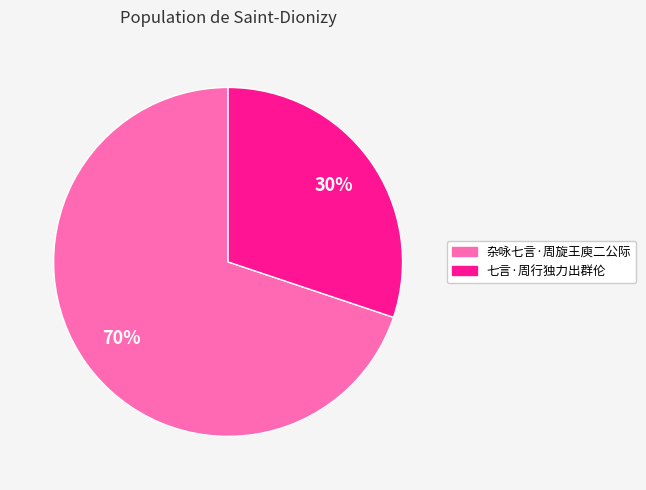

Which category has the smallest portion of the pie?

七言·周行独力出群伦